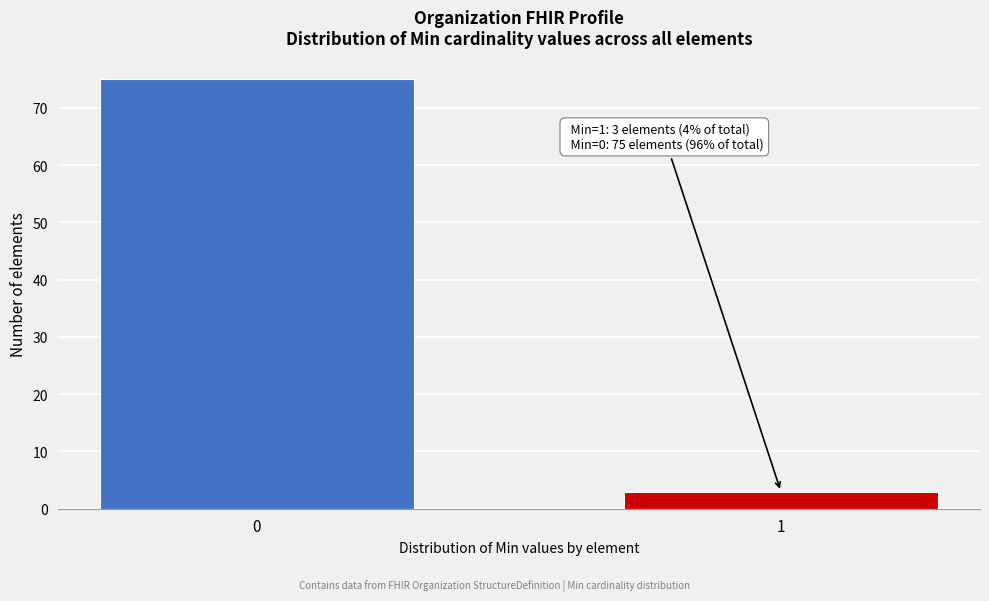

Reading right to left, extract all data points from this chart.

3	75